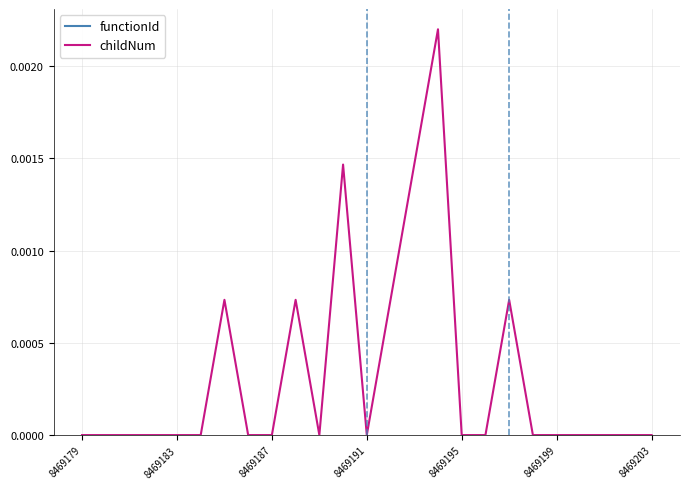

Count the childNum values in the range 0 to 1.

25